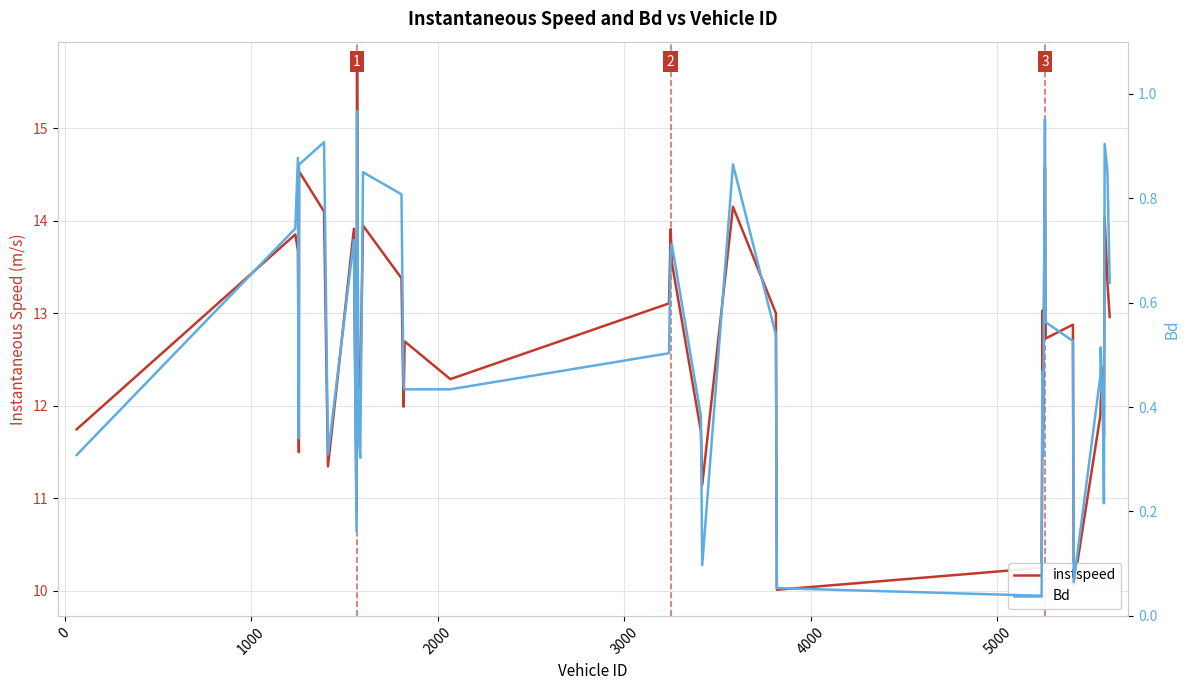

How many data points does each series have?

40